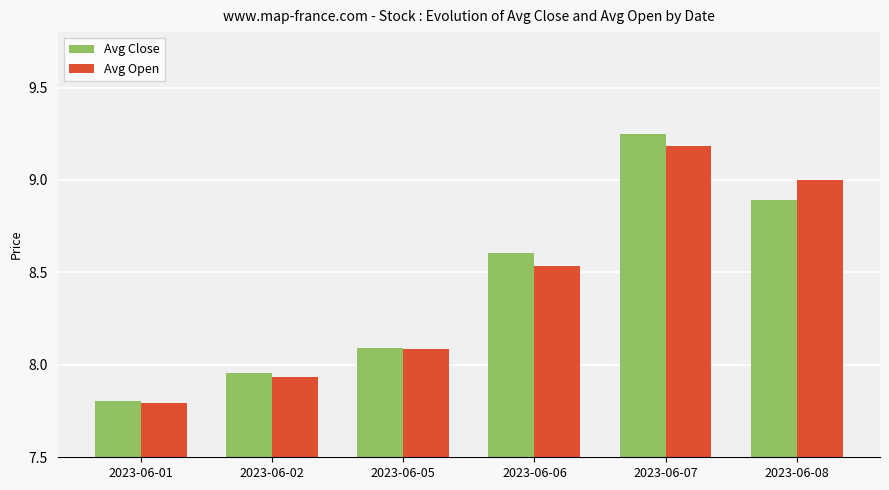

The Avg Open series shows 12.3 at 2023-06-01. True or false?

False